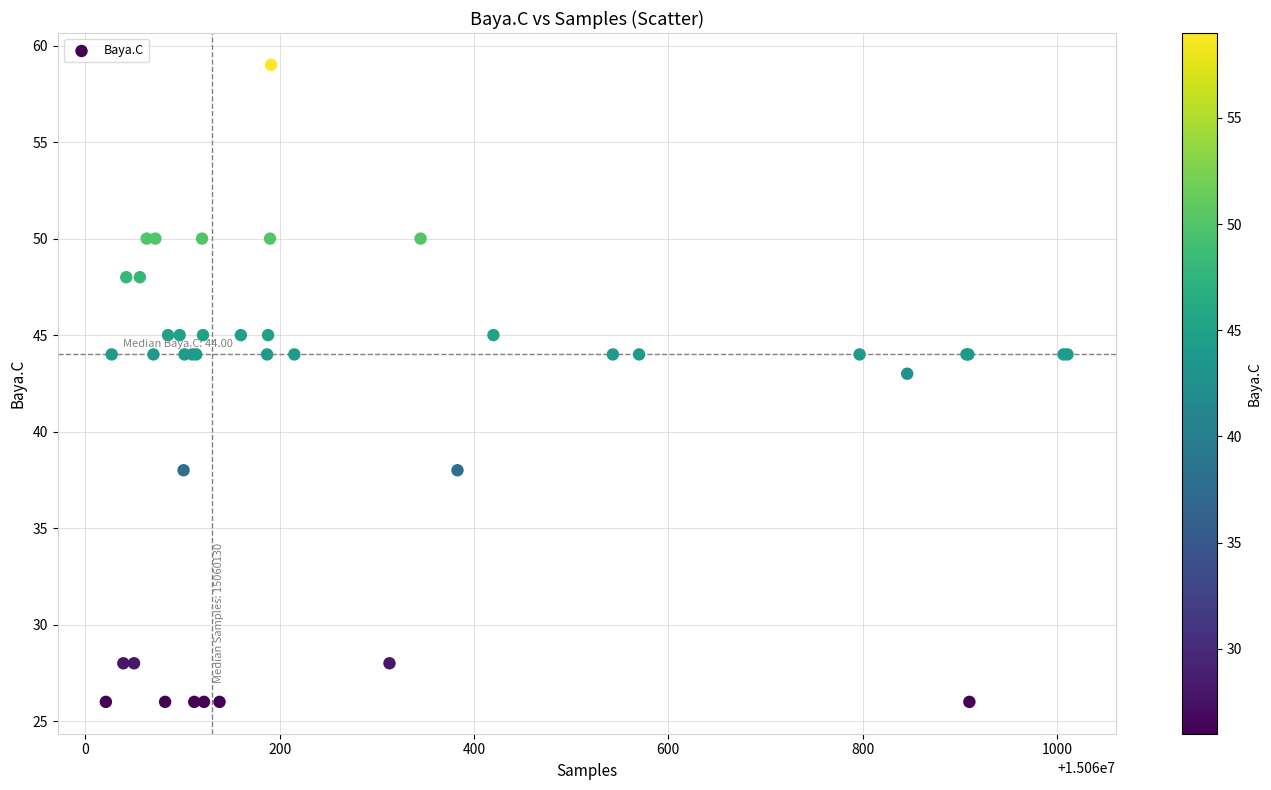

What Y value in the scatter plot is closest to 42?

43